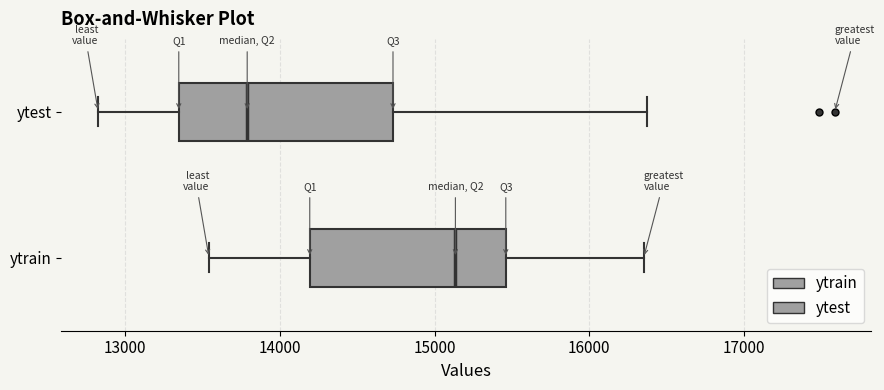

Reading bottom to top, transcribe this box plot: for each box, give where its median line is, the range the box spans, and where its two whiskers end, as read against the x-axis. The values are not printed on the chart, so give them approximately, as read against the axis.

ytrain: median 15100, box 14200 to 15500, whiskers 13500 to 16400
ytest: median 13800, box 13300 to 14700, whiskers 12800 to 16400